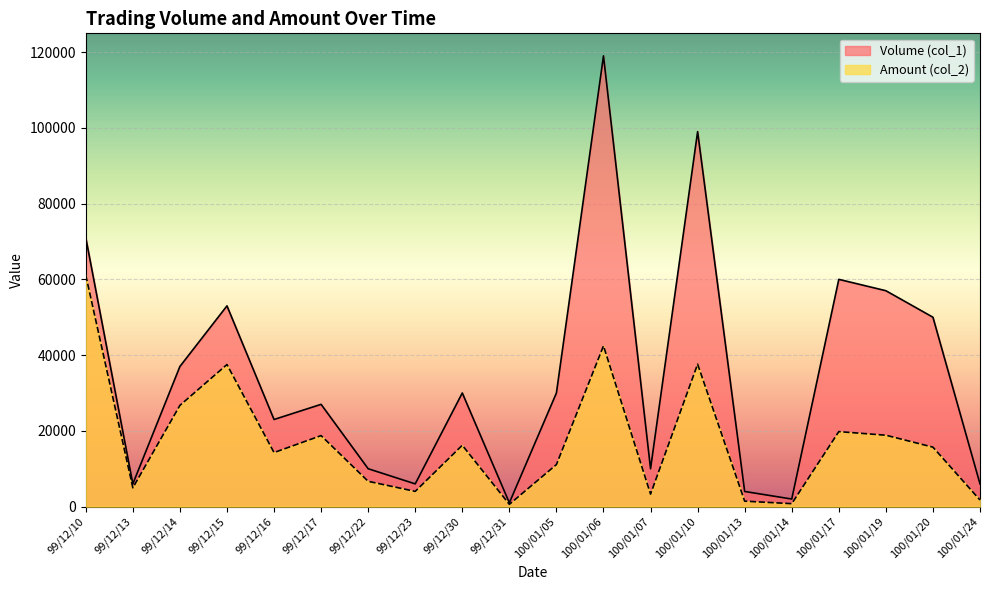

Rank the categories by Amount (col_2) value from highest to lowest.

99/12/10, 100/01/06, 100/01/10, 99/12/15, 99/12/14, 100/01/17, 100/01/19, 99/12/17, 99/12/30, 100/01/20, 99/12/16, 100/01/05, 99/12/22, 99/12/13, 99/12/23, 100/01/07, 100/01/24, 100/01/13, 100/01/14, 99/12/31